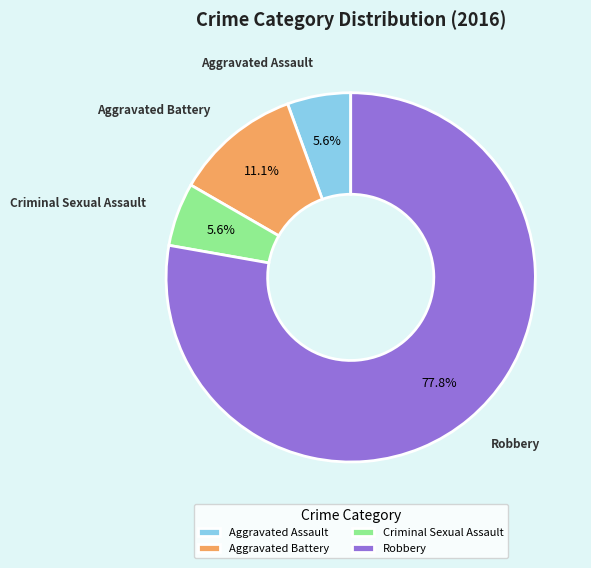

To the nearest percent, what portion does Criminal Sexual Assault represent?

6%